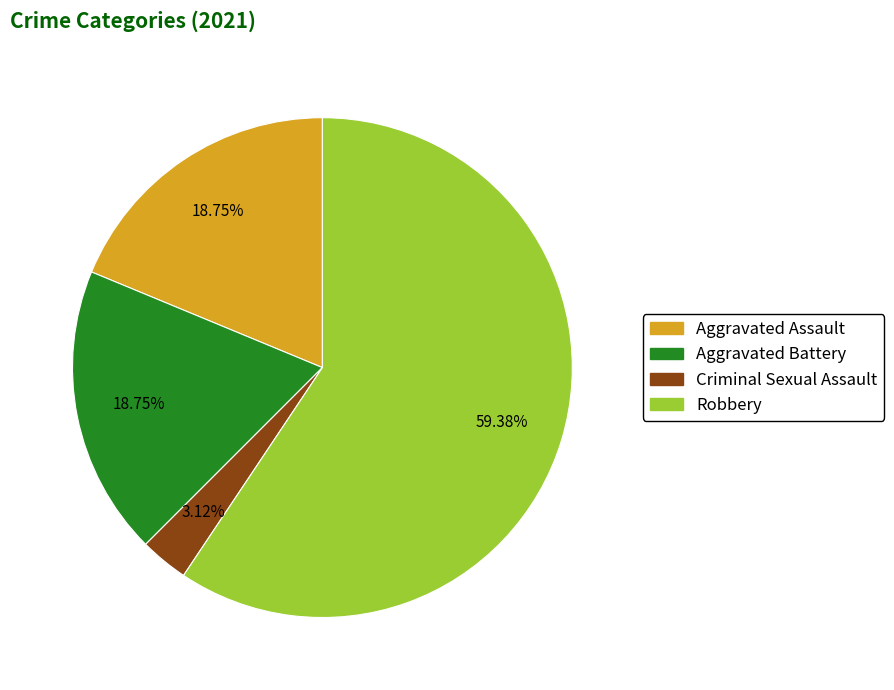

Count the number of slices in the pie.

4